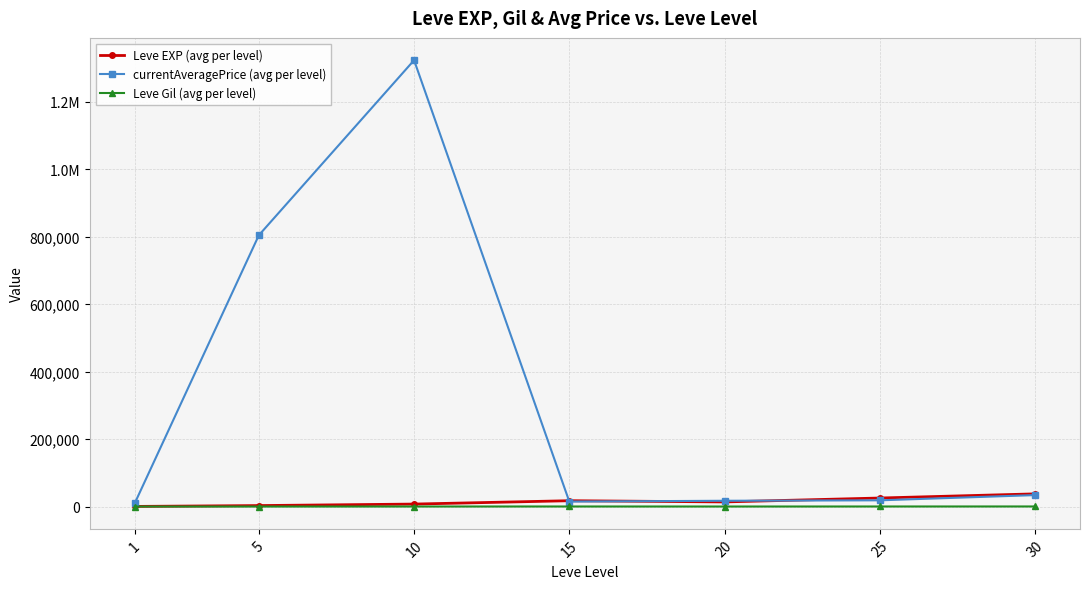

Is this an area chart (filled region under the line)?

No